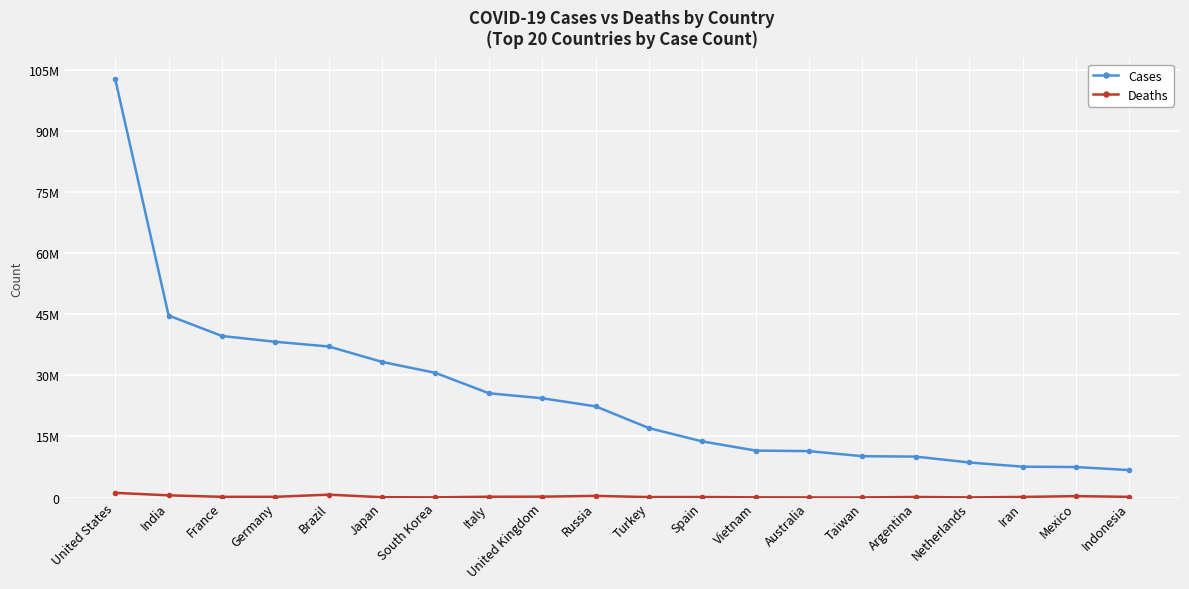

Between France and Taiwan, which series saw the biggest shift?

Cases